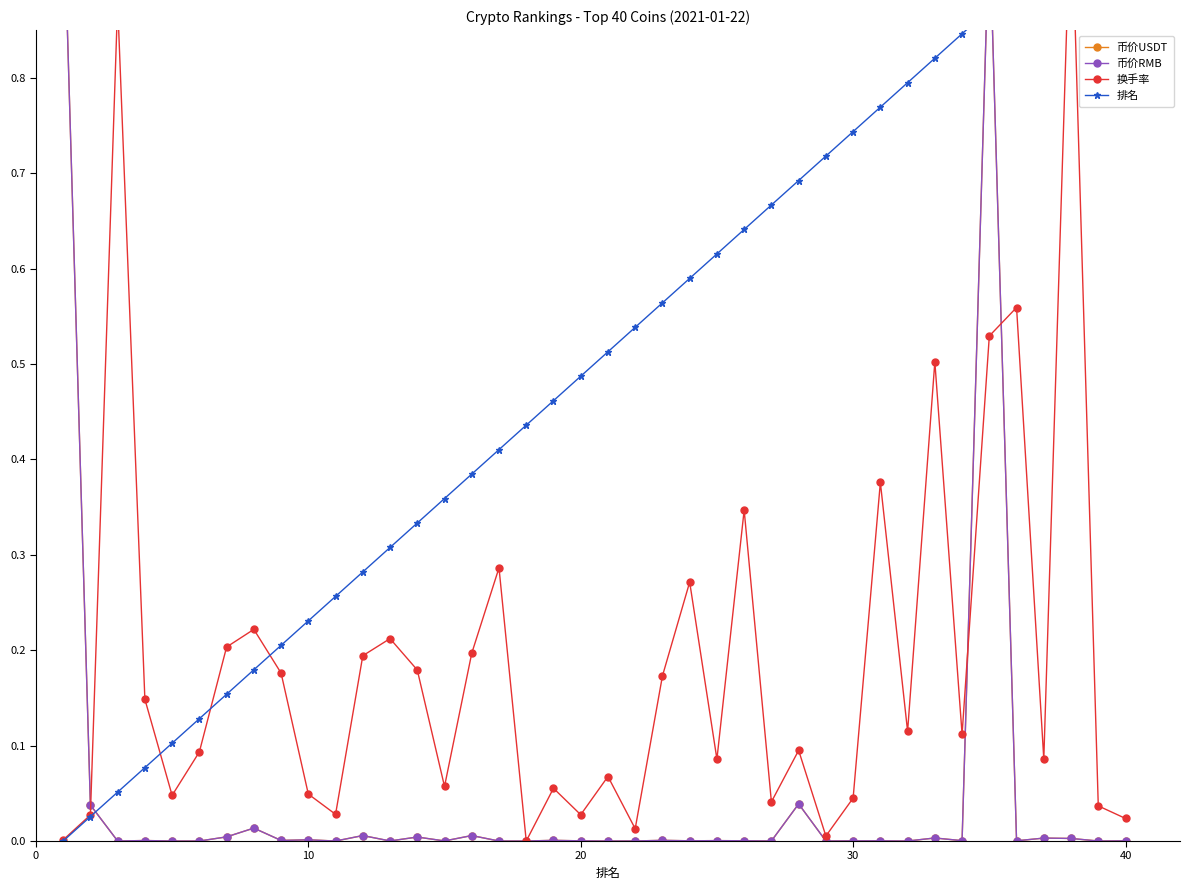

Reading right to left, extract all data points from this chart.

币价USDT: 0.0	0.0	0.0	0.0	0.0	1.0	0.0	0.0	0.0	0.0	0.0	0.0	0.0	0.0	0.0	0.0	0.0	0.0	0.0	0.0	0.0	0.0	0.0	0.0	0.0	0.0	0.0	0.0	0.0	0.0	0.0	0.0	0.0	0.0	0.0	0.0	0.0	0.0	0.0	1.0
币价RMB: 0.0	0.0	0.0	0.0	0.0	1.0	0.0	0.0	0.0	0.0	0.0	0.0	0.0	0.0	0.0	0.0	0.0	0.0	0.0	0.0	0.0	0.0	0.0	0.0	0.0	0.0	0.0	0.0	0.0	0.0	0.0	0.0	0.0	0.0	0.0	0.0	0.0	0.0	0.0	1.0
换手率: 0.0	0.0	1.0	0.1	0.6	0.5	0.1	0.5	0.1	0.4	0.0	0.0	0.1	0.0	0.3	0.1	0.3	0.2	0.0	0.1	0.0	0.1	0.0	0.3	0.2	0.1	0.2	0.2	0.2	0.0	0.0	0.2	0.2	0.2	0.1	0.0	0.1	0.9	0.0	0.0
排名: 1.0	1.0	0.9	0.9	0.9	0.9	0.8	0.8	0.8	0.8	0.7	0.7	0.7	0.7	0.6	0.6	0.6	0.6	0.5	0.5	0.5	0.5	0.4	0.4	0.4	0.4	0.3	0.3	0.3	0.3	0.2	0.2	0.2	0.2	0.1	0.1	0.1	0.1	0.0	0.0